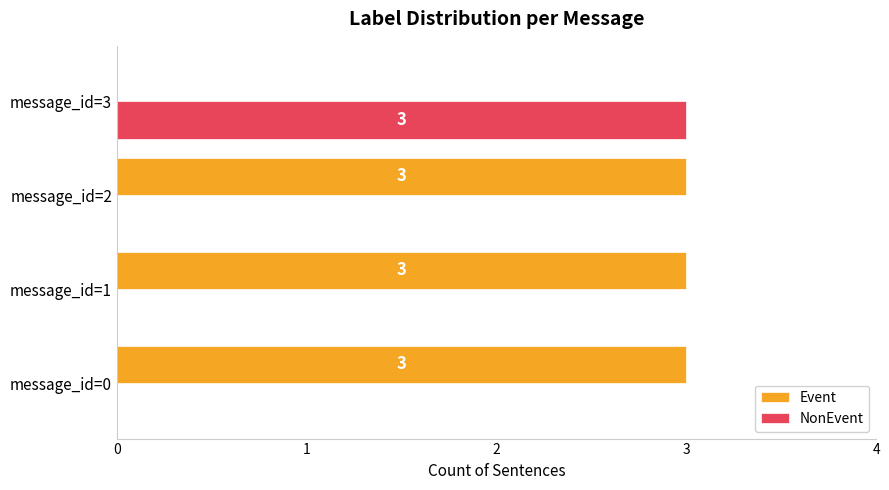

The NonEvent series shows 4 at message_id=3. True or false?

False